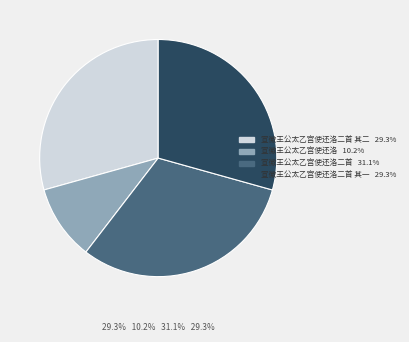

Is there any slice that represents more than half of the pie?

No